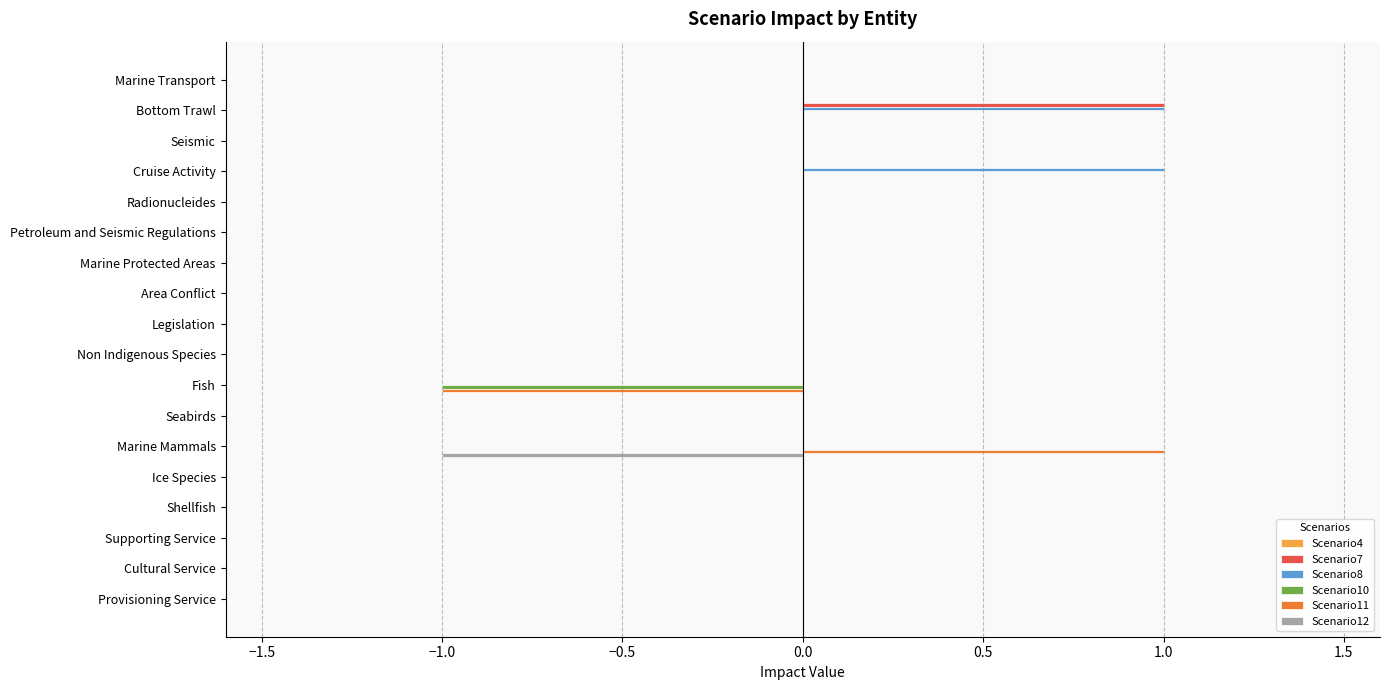

At which category is the sum across all series the highest?

Bottom Trawl